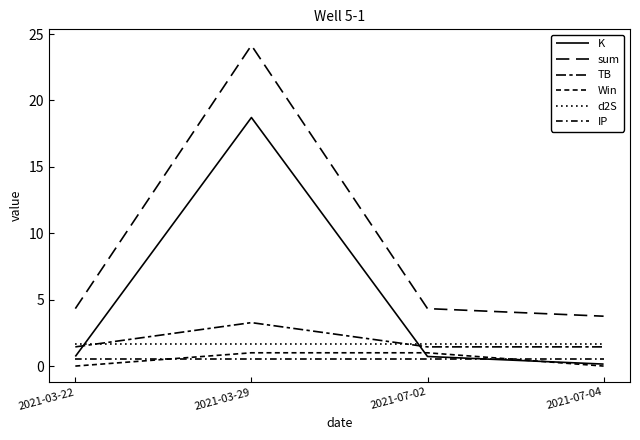

Is this an area chart (filled region under the line)?

No